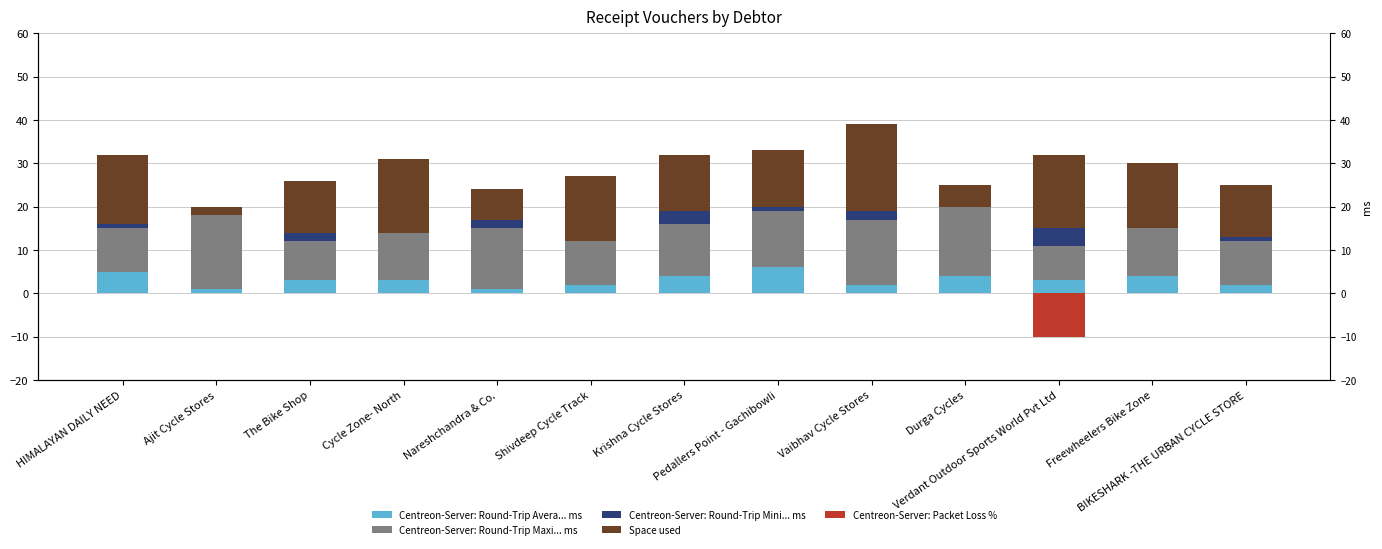

At how many categories does at least one series exceed 8?

13